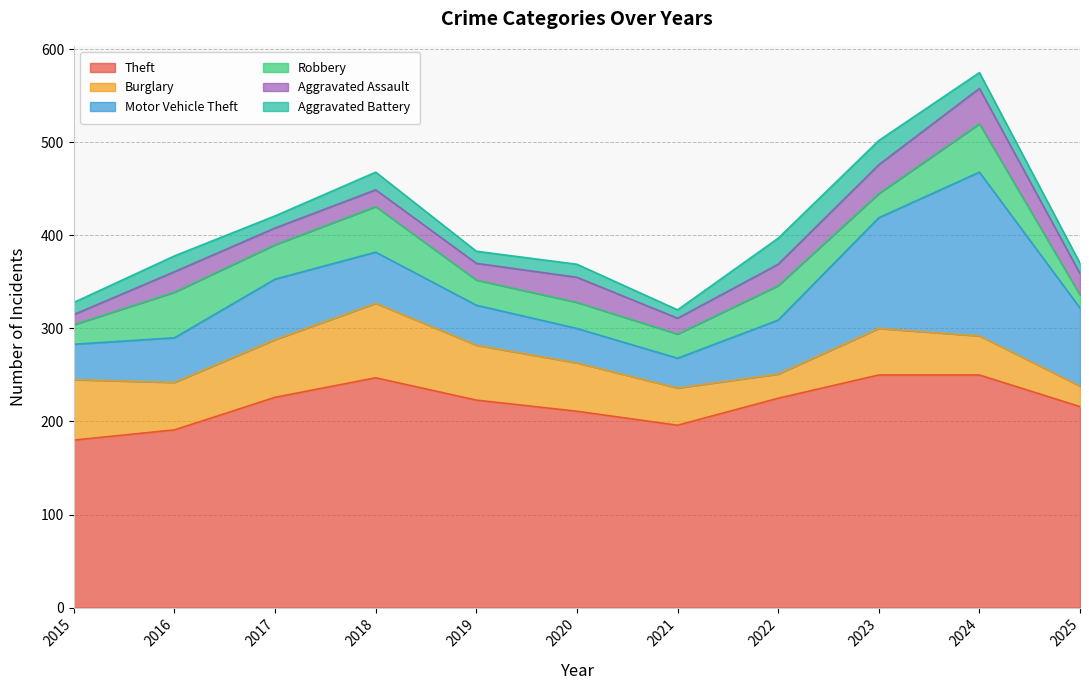

Is it true that Theft equals 293 at 2016?

False